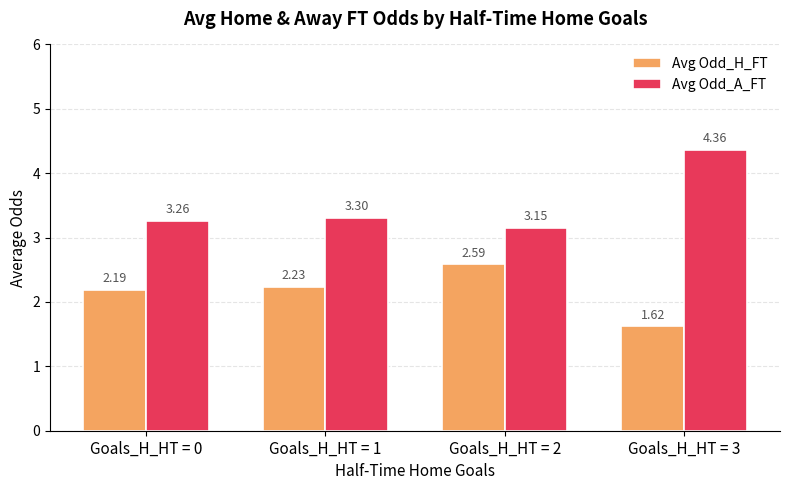

Rank the series by their average value, from highest to lowest.

Avg Odd_A_FT, Avg Odd_H_FT